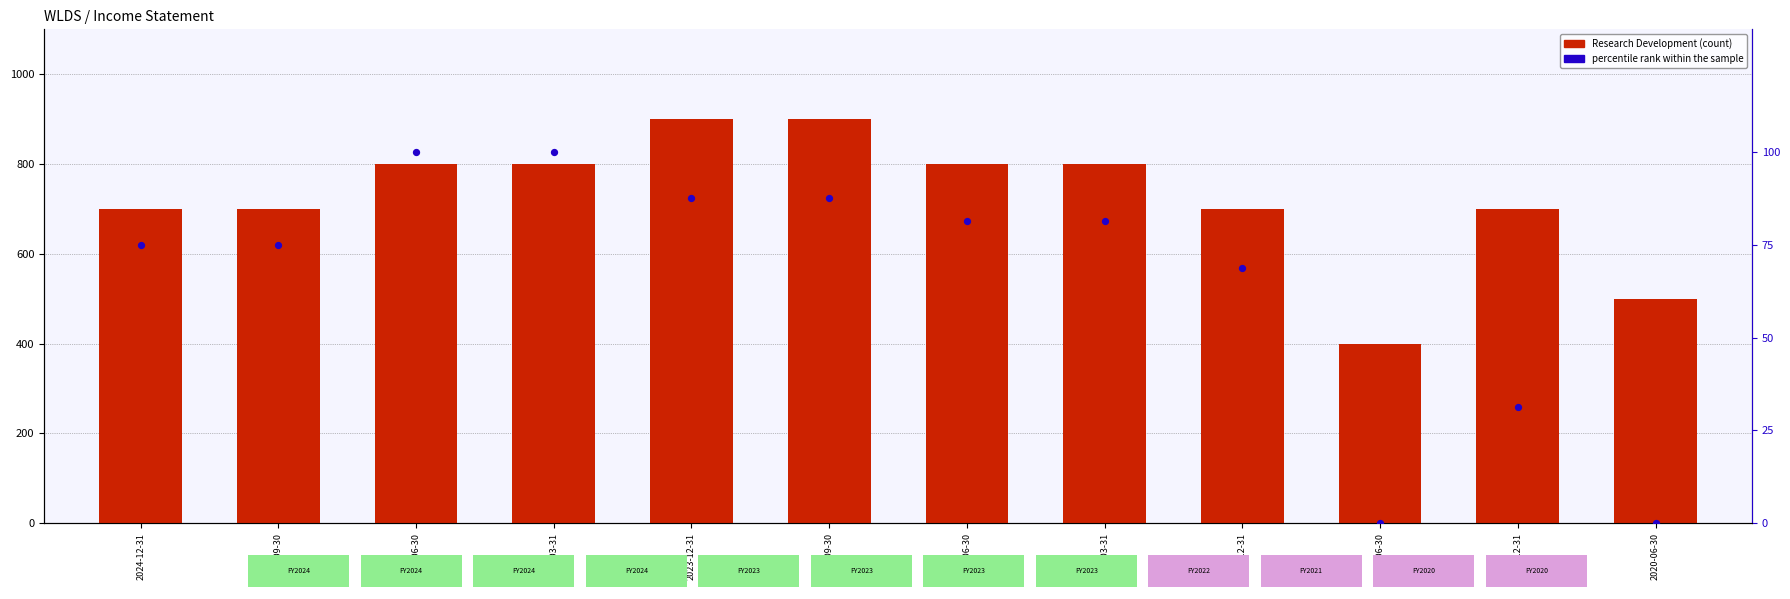

What is the total value across all series at 2021-06-30?

400.0